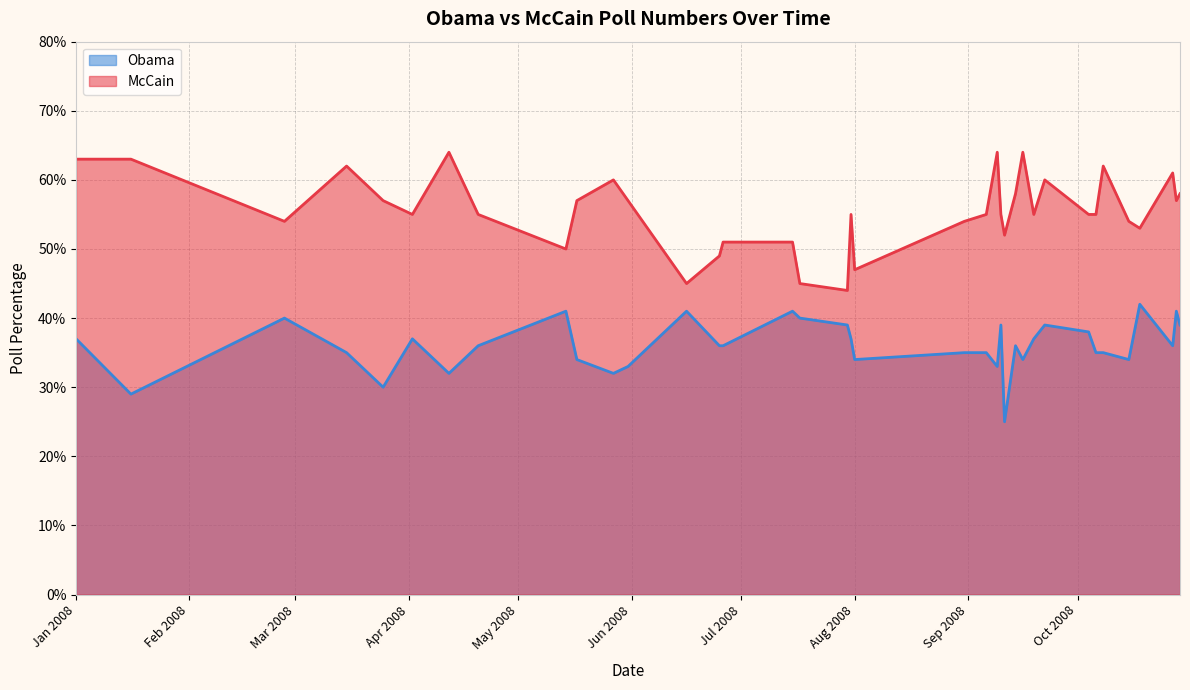

What is the smallest value displayed?

25